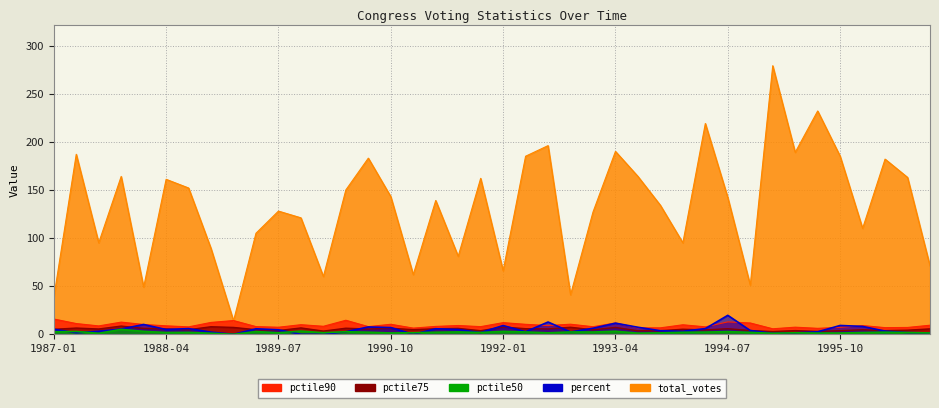

What is the value of the pctile75 point at the 7th from the left?

4.8